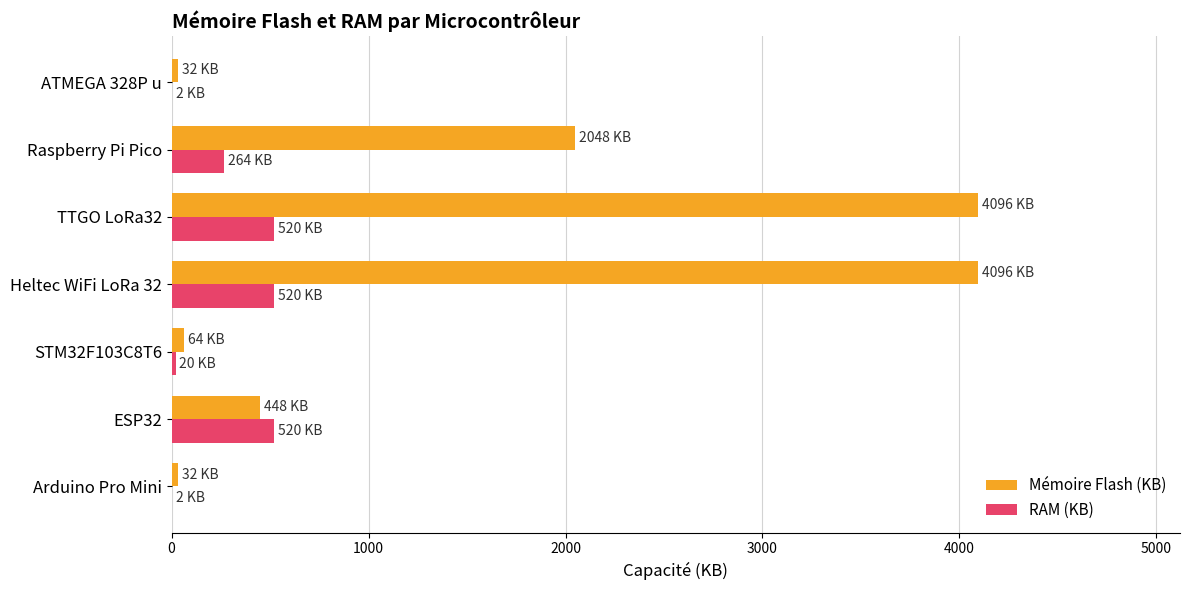

Which series has the widest spread of values?

Mémoire Flash (KB)